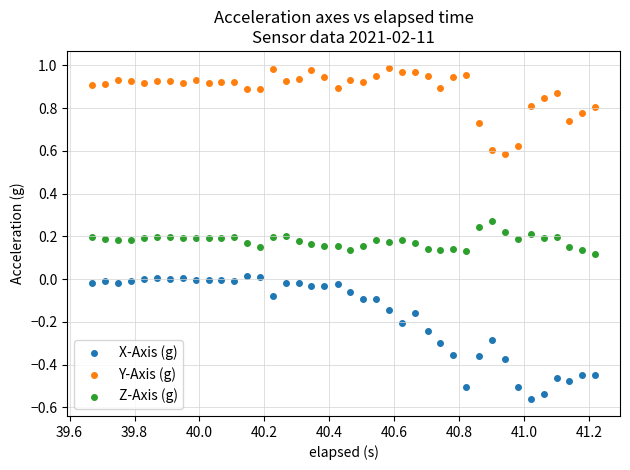

Across all data points, what is the range of Y values (max minus min)?

1.6